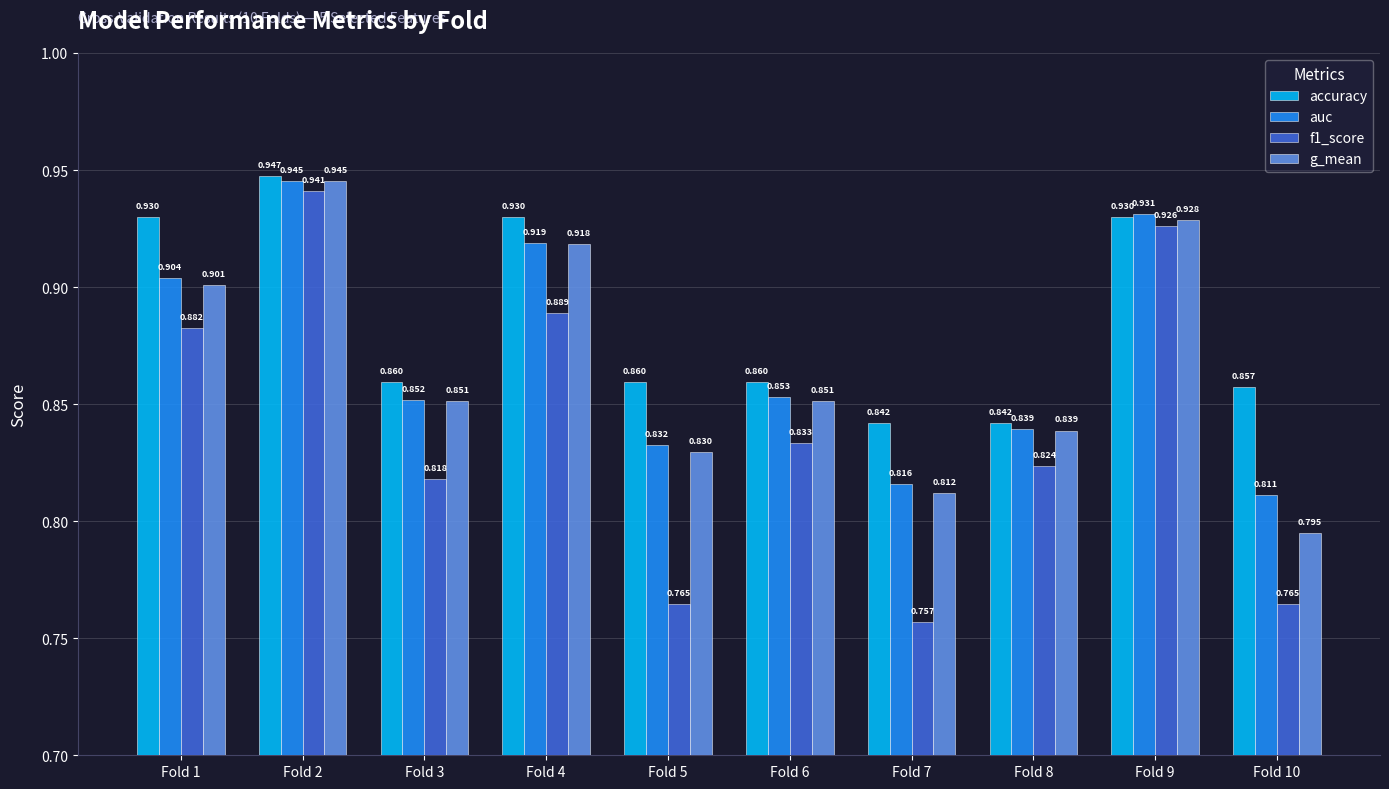

What is the value of the auc bar at the 9th from the left?

0.9